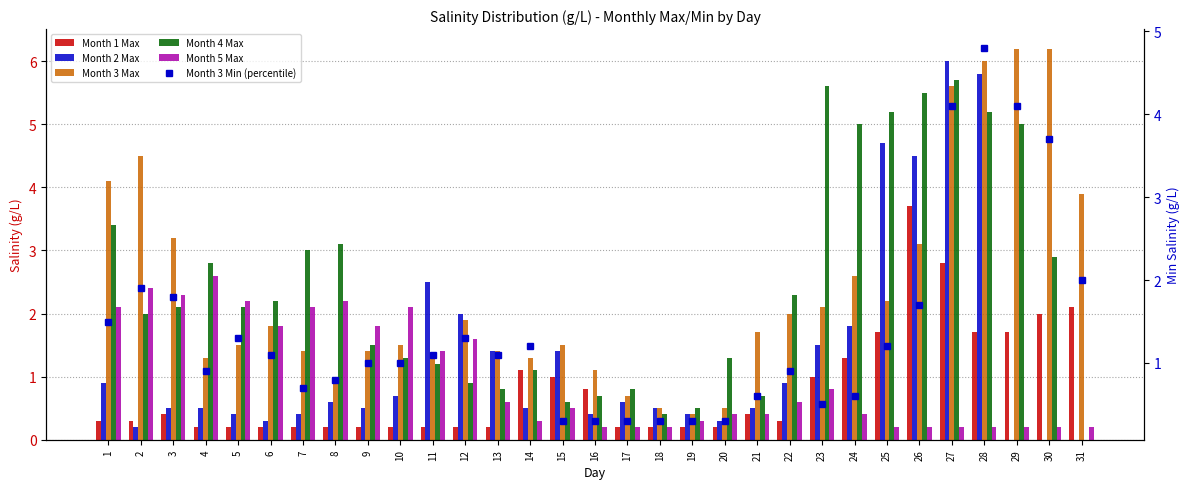

List the series in order of their peak value, lowest first.

Month 5 Max, Month 1 Max, Month 3 Min (percentile), Month 4 Max, Month 2 Max, Month 3 Max